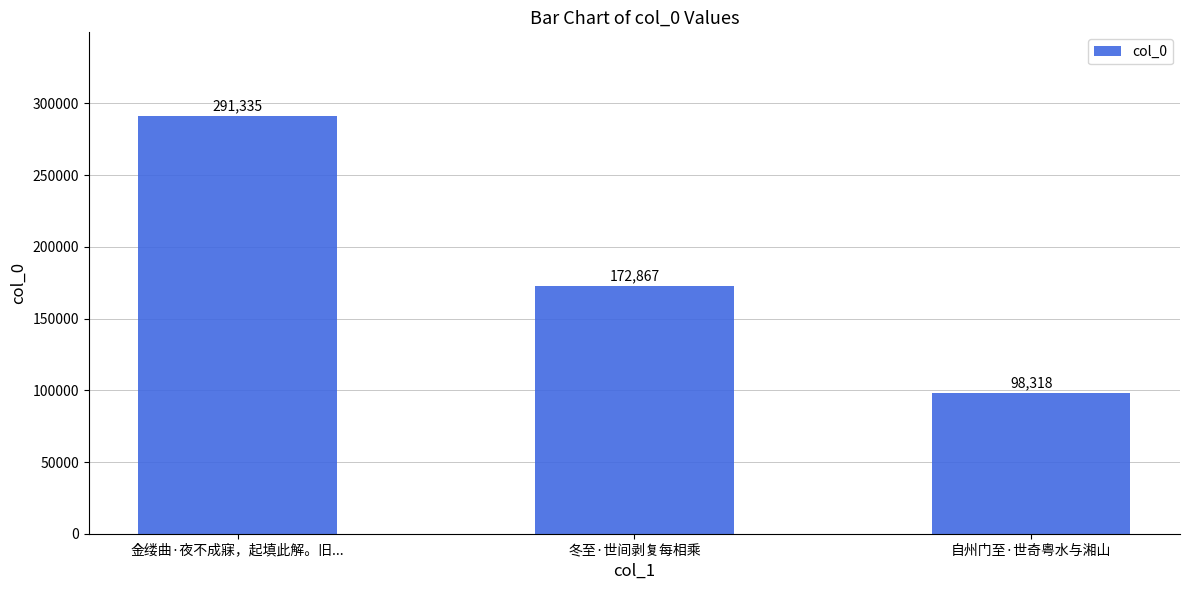

Which label corresponds to the largest value in the chart?

金缕曲·夜不成寐，起填此解。旧...